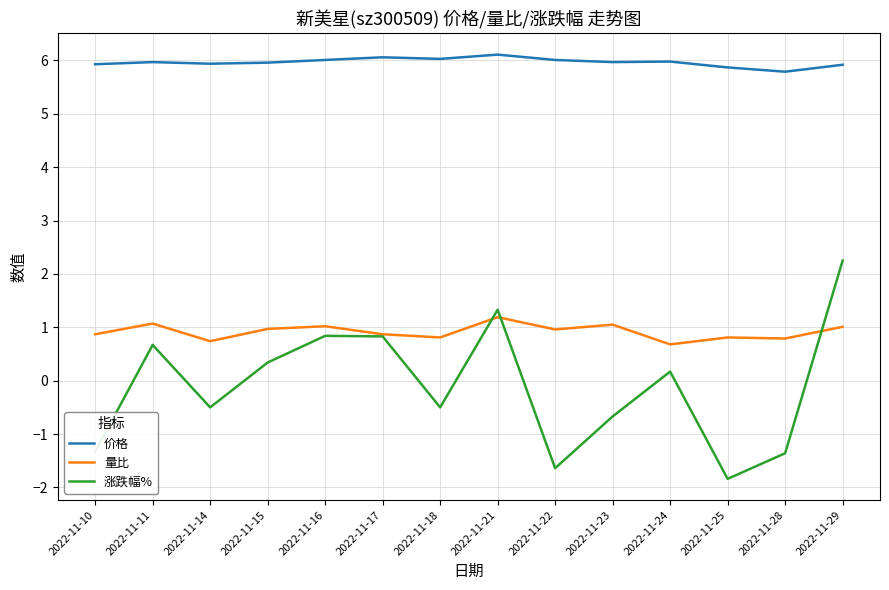

What is the smallest value displayed?

-1.8